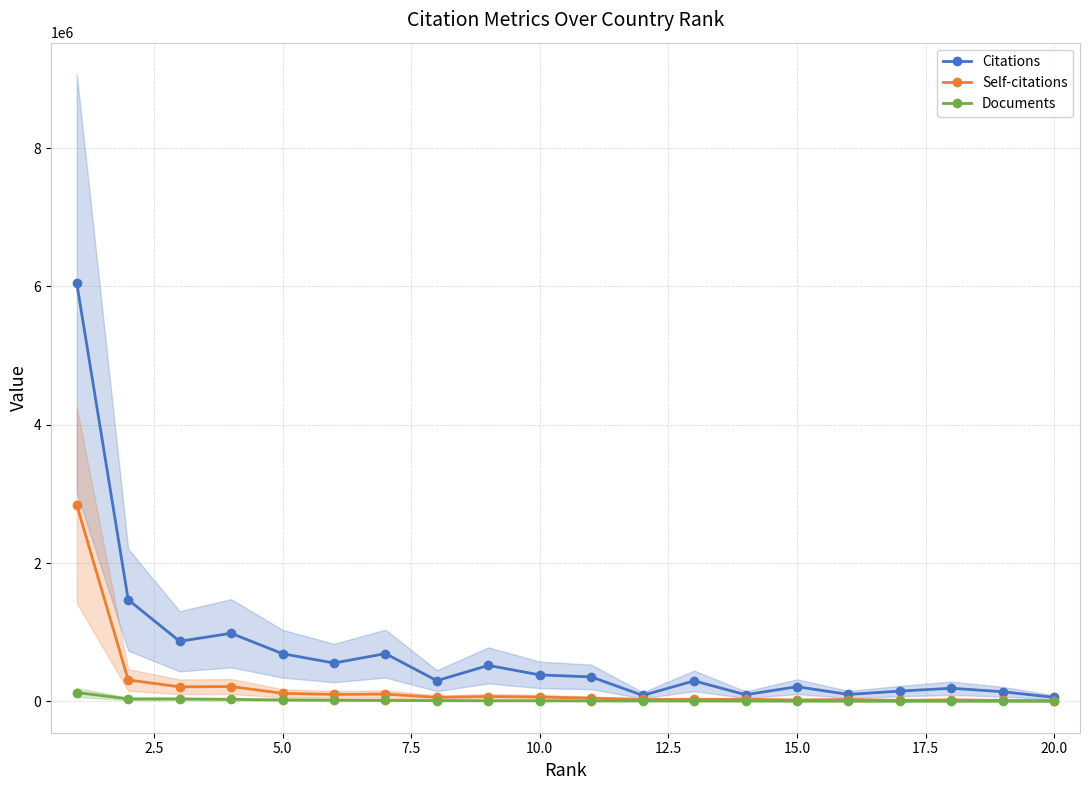

What is the maximum value for Citations?

6047944